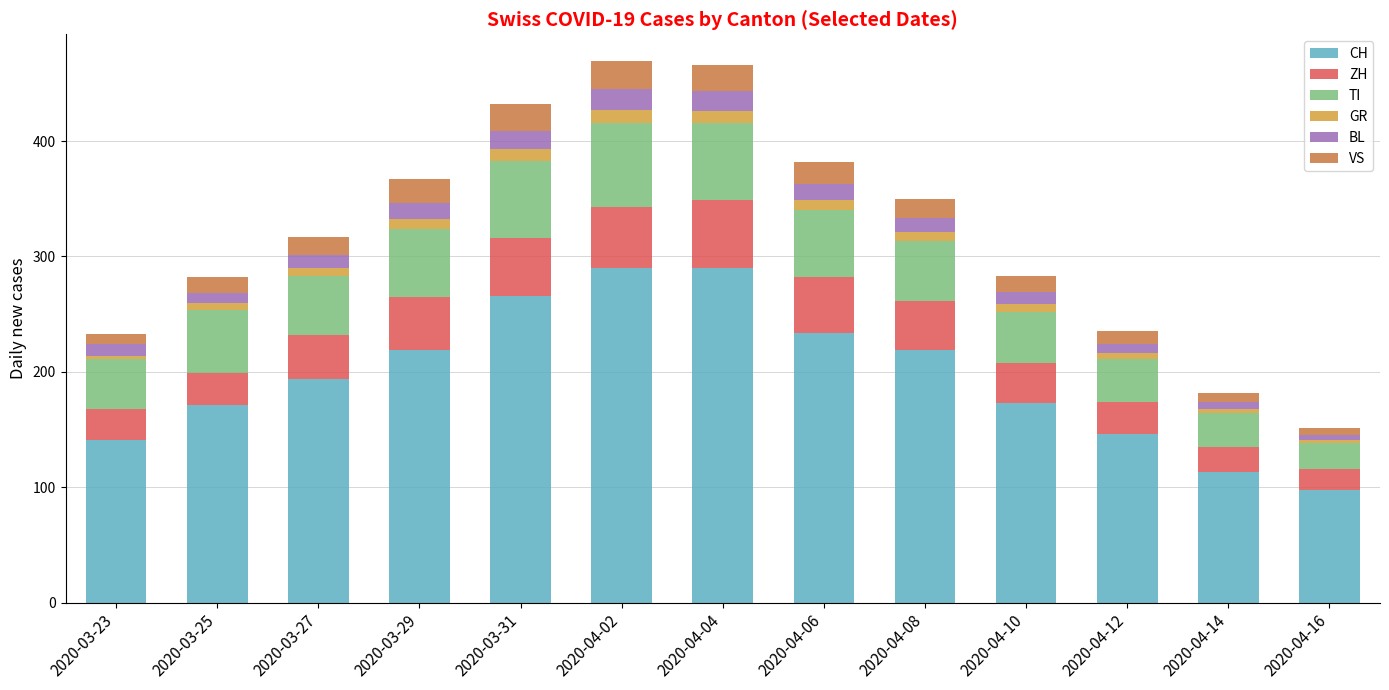

What are all the series names shown in the legend?

CH, ZH, TI, GR, BL, VS